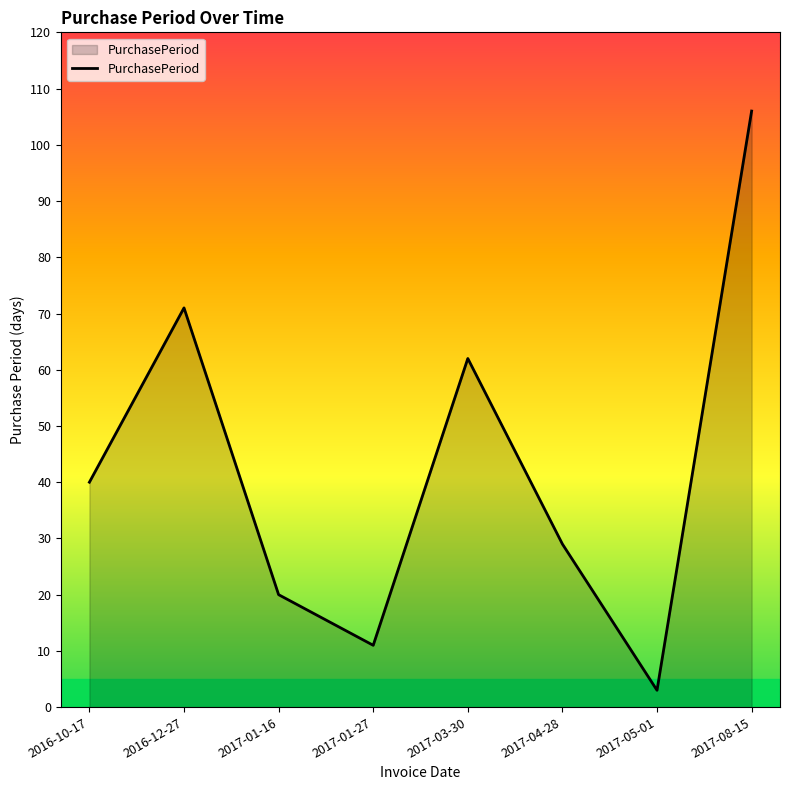

What is the ratio of the value at 2017-01-27 to the value at 2017-05-01?

3.7